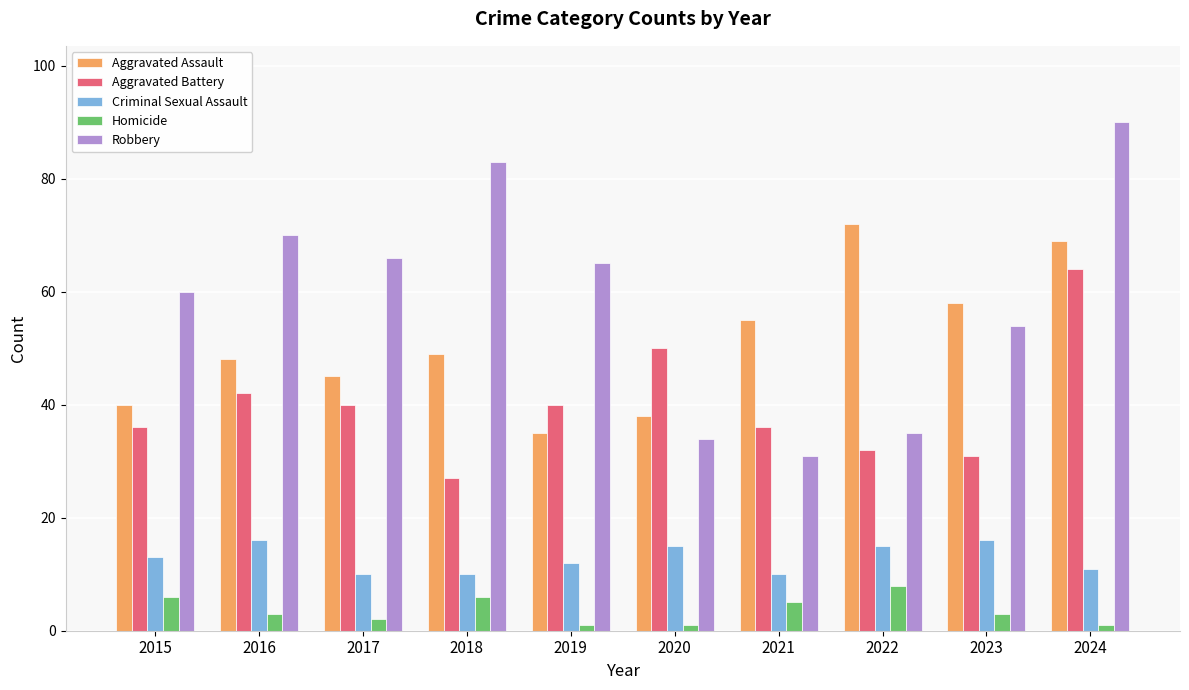

What is the total value across all series at 2024?

235